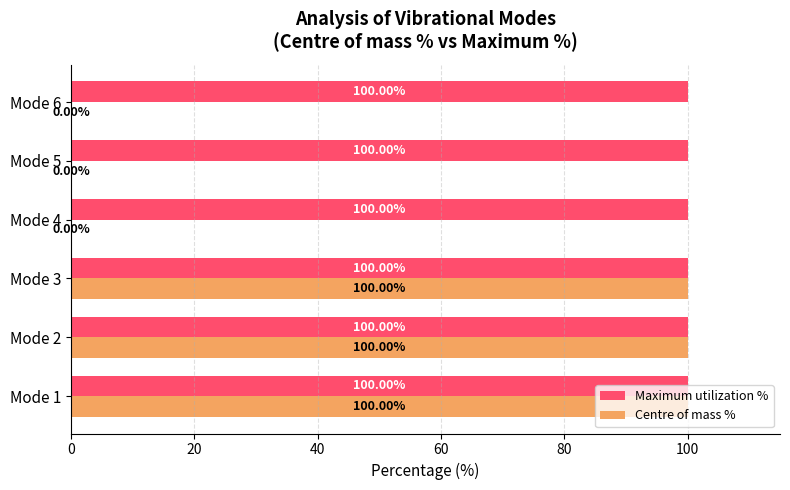

Which series has the largest range (max minus min)?

Centre of mass %